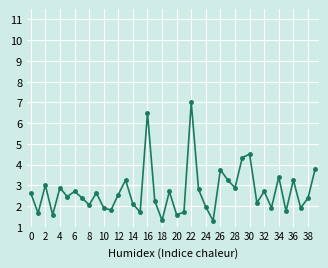

What is the minimum value shown in the chart?

1.3